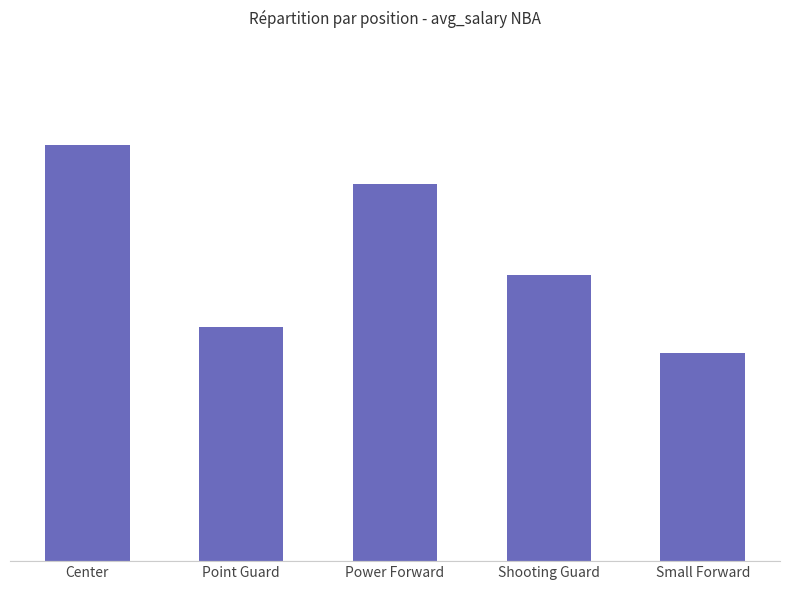

Does the chart contain stacked bars?

No